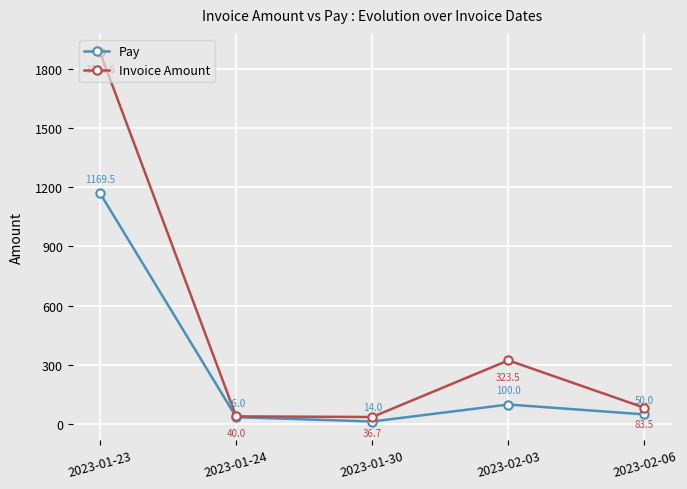

What is the smallest value displayed?

14.0